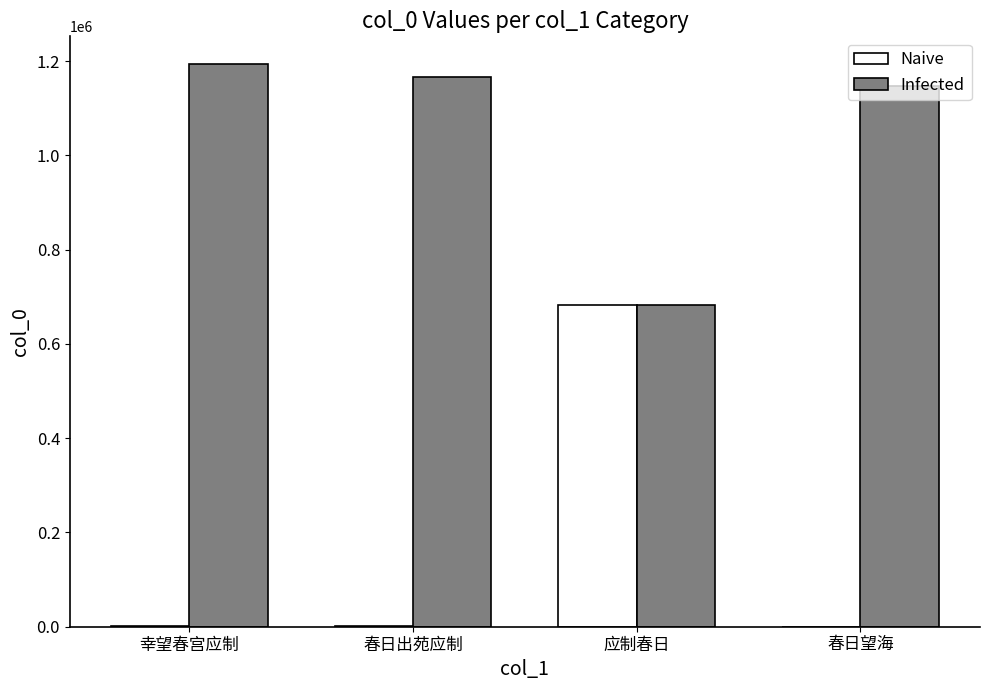

Count the number of data series in this chart.

2